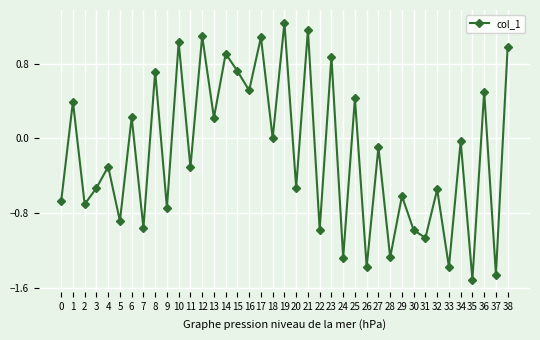

Count the number of categories in the chart.

39